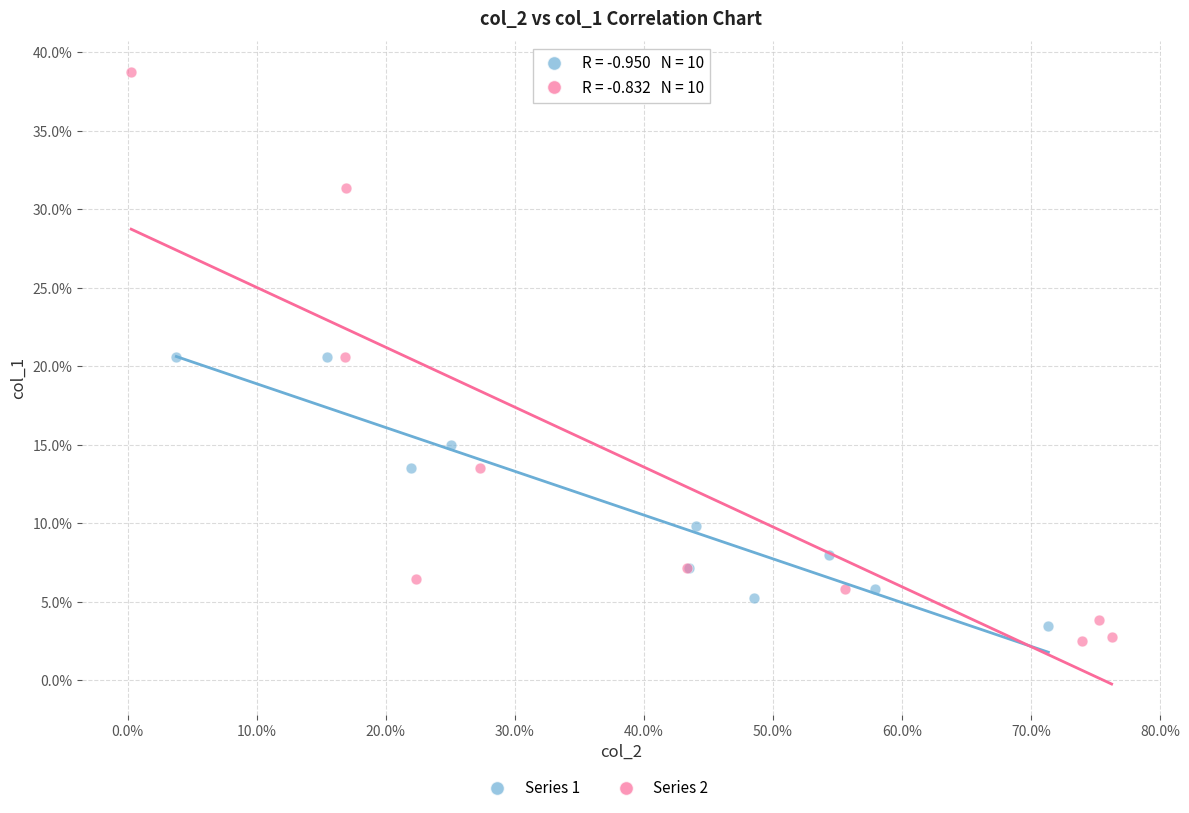

Which series contains the lowest Y value?

Series 2